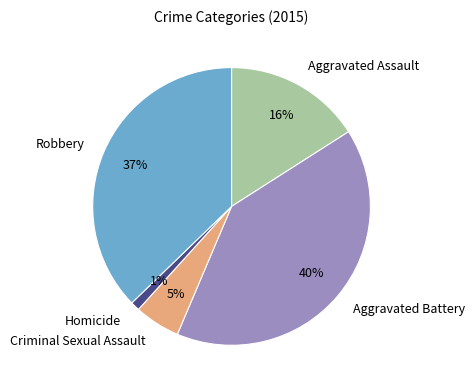

Combined, do Aggravated Assault and Criminal Sexual Assault account for over 50%?

No